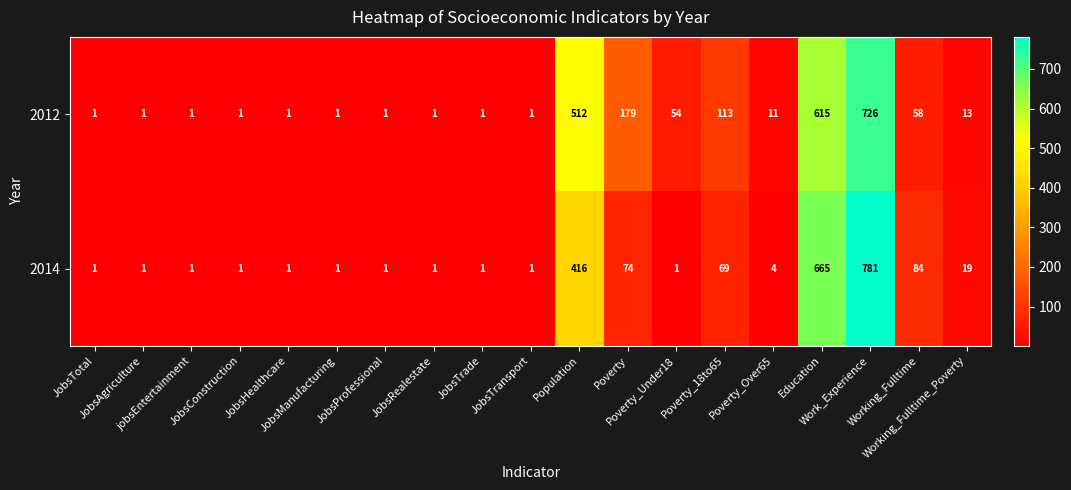

What is the difference between the second highest and second lowest values in the 2014 series?

664